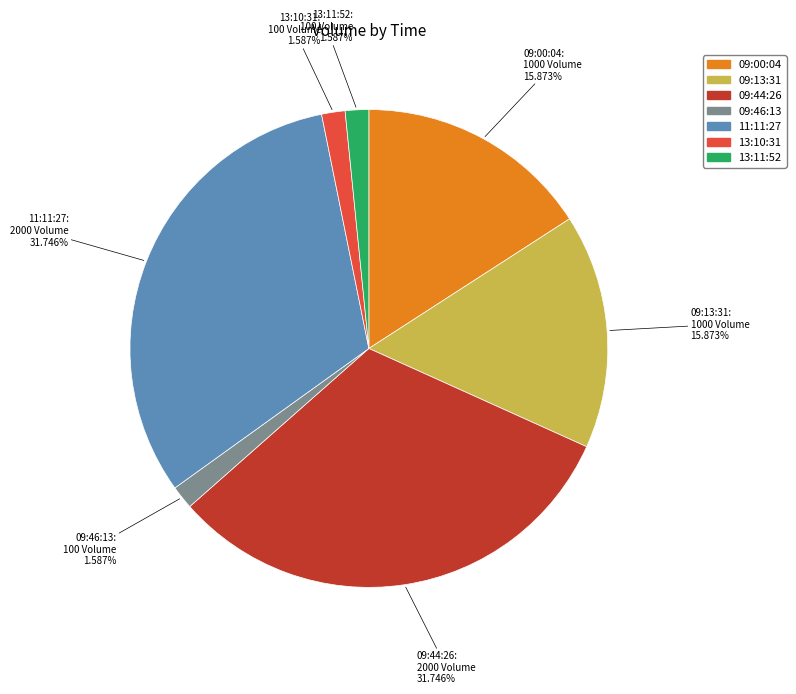

Is the sum of 11:11:27 and 09:46:13 greater than half?

No